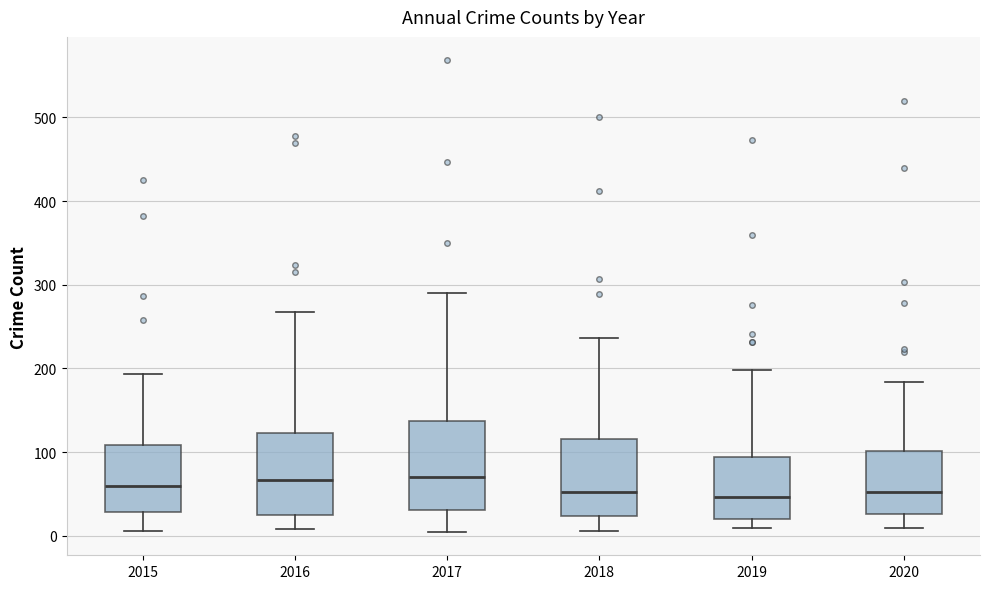

Reading left to right, read every box against the y-axis: the position of its median line, the range the box covers, and the ends of its whiskers. The values are not printed on the chart, so give them approximately, as read against the axis.

2015: median 60, box 30 to 110, whiskers 10 to 190
2016: median 70, box 20 to 120, whiskers 10 to 270
2017: median 70, box 30 to 140, whiskers 10 to 290
2018: median 50, box 20 to 120, whiskers 10 to 240
2019: median 50, box 20 to 90, whiskers 10 to 200
2020: median 50, box 30 to 100, whiskers 10 to 180